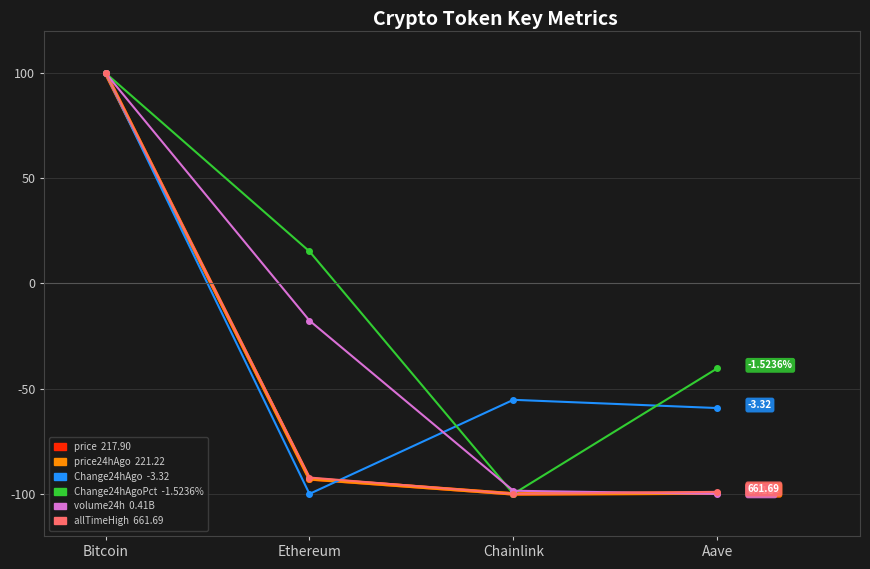

What is the total value across all series at Chainlink?

-553.8